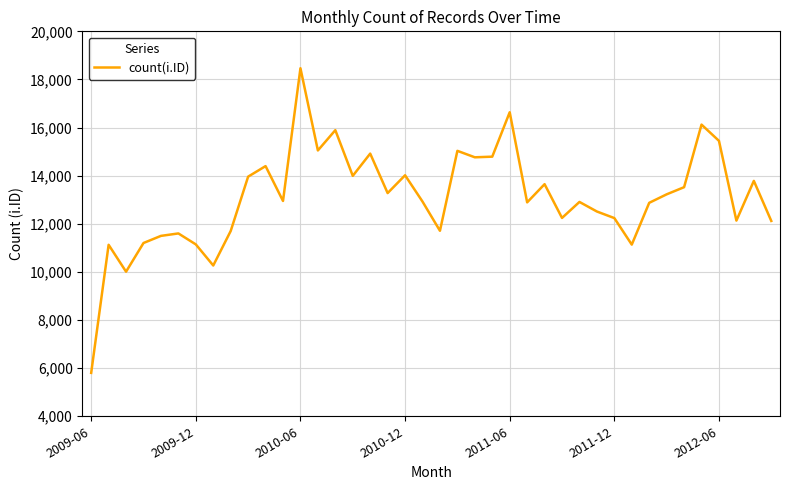

What is the difference between the maximum and second lowest values?

8456